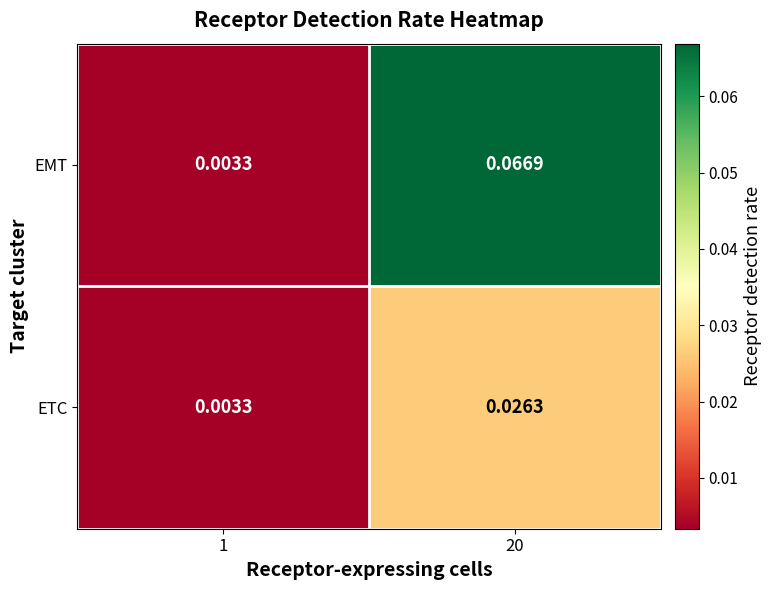

List the series in order of their overall mean, highest first.

EMT, ETC